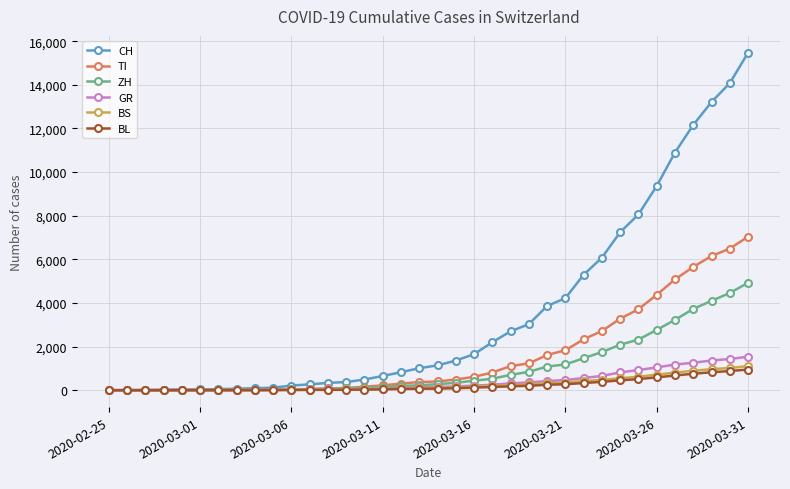

What is the greatest value displayed?

15471